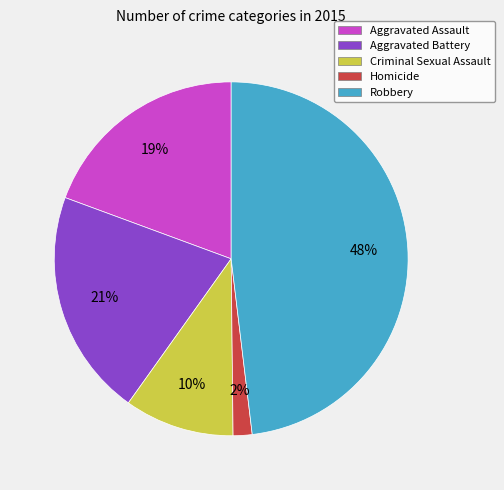

Is there a majority slice in this chart?

No